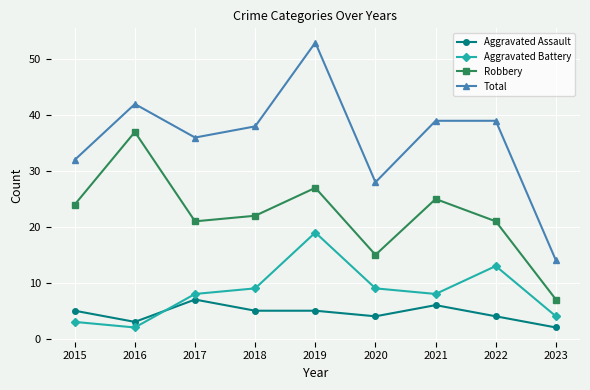

What is the value of the Robbery point at the 1st from the left?

24